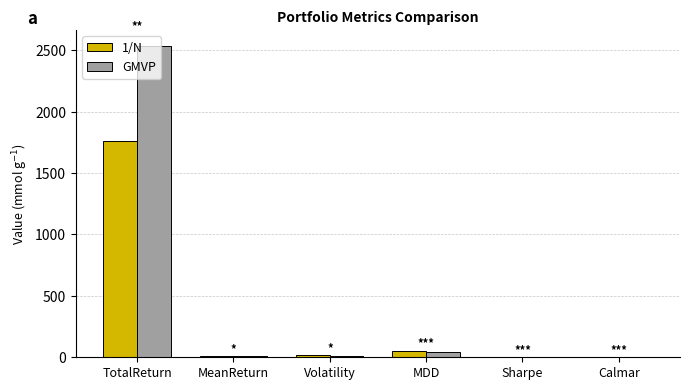

At which label does GMVP reach its peak?

TotalReturn